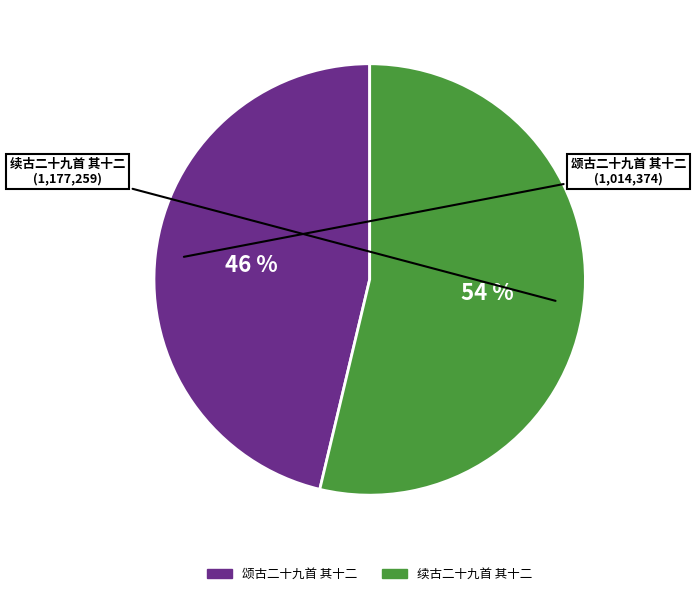

To the nearest percent, what portion does 续古二十九首 其十二 represent?

54%